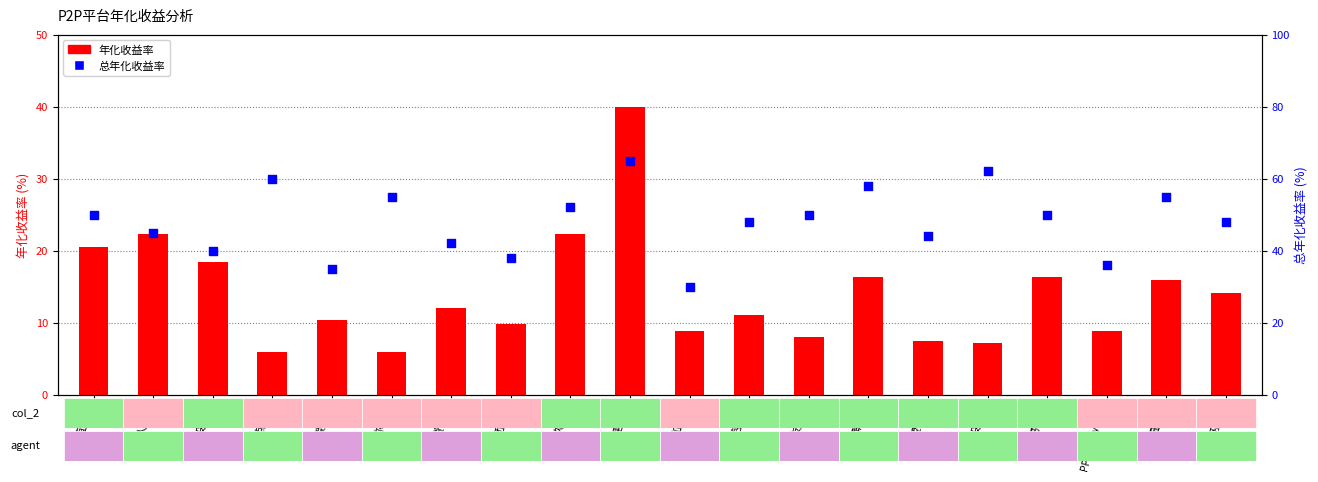

At how many categories does at least one series exceed 39?

16